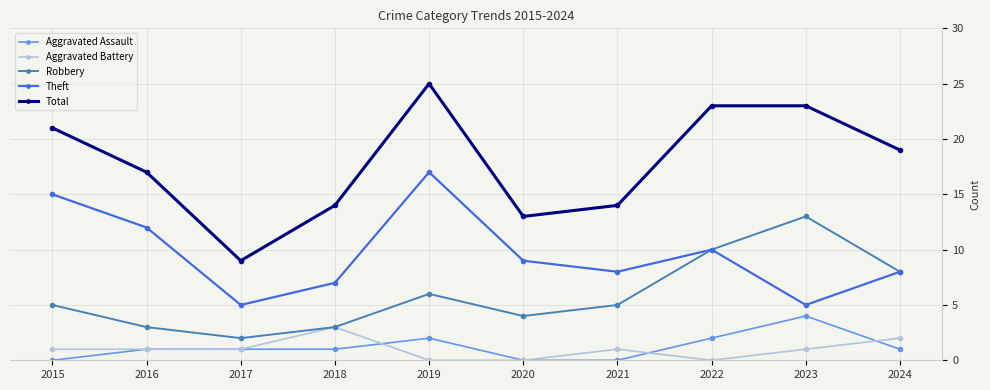

Is it true that Aggravated Battery equals 1 at 2016?

True